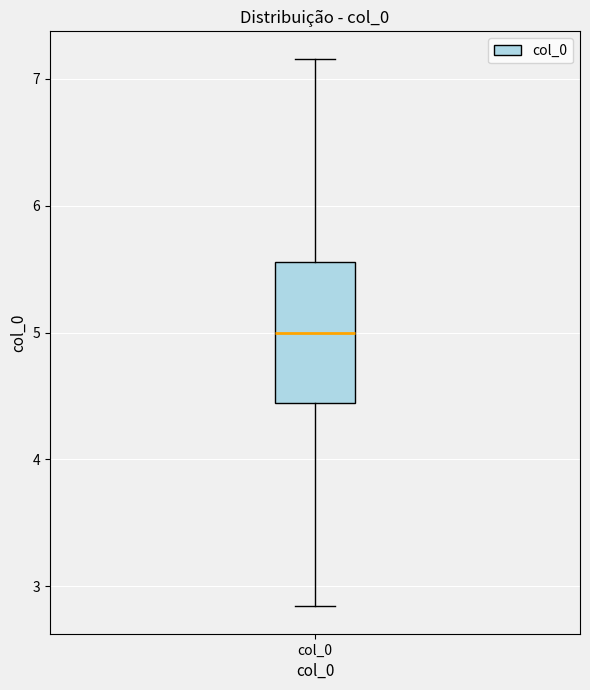

Read this box plot against the y-axis: the position of the median line, the range covered by the box, and the ends of both whiskers. The values are not printed on the chart, so give them approximately, as read against the axis.

median 5.0, box 4.4 to 5.6, whiskers 2.8 to 7.2